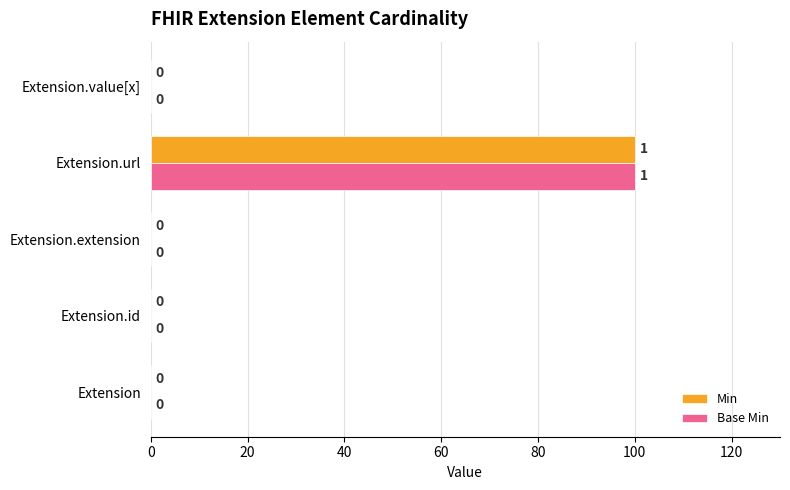

The Base Min series shows 31 at Extension.extension. True or false?

False